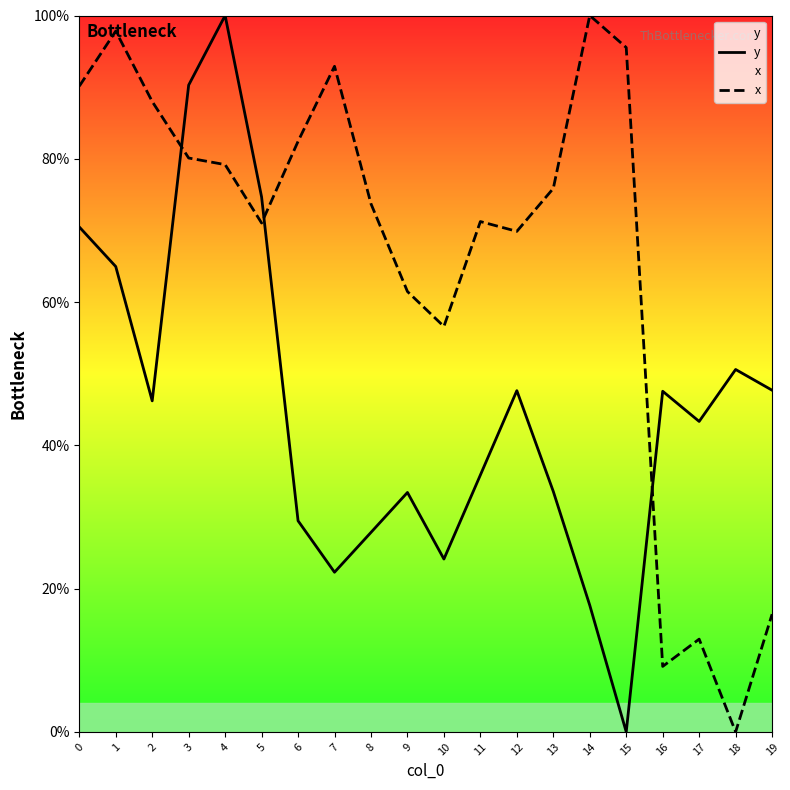

Where is the first local minimum for x?

5